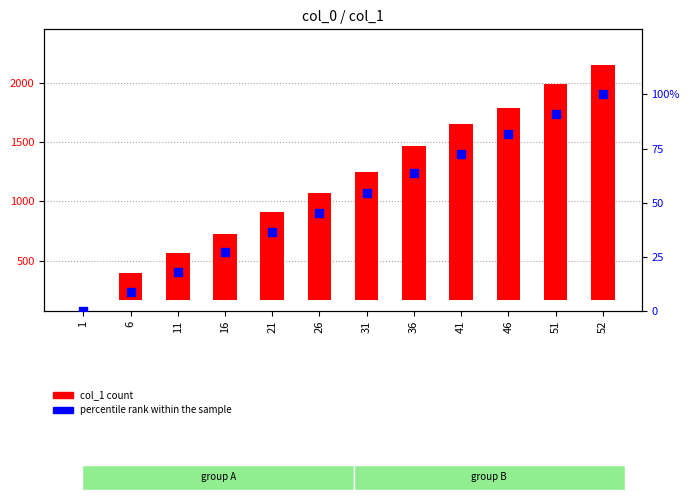

Which series contains the highest Y value?

col_1